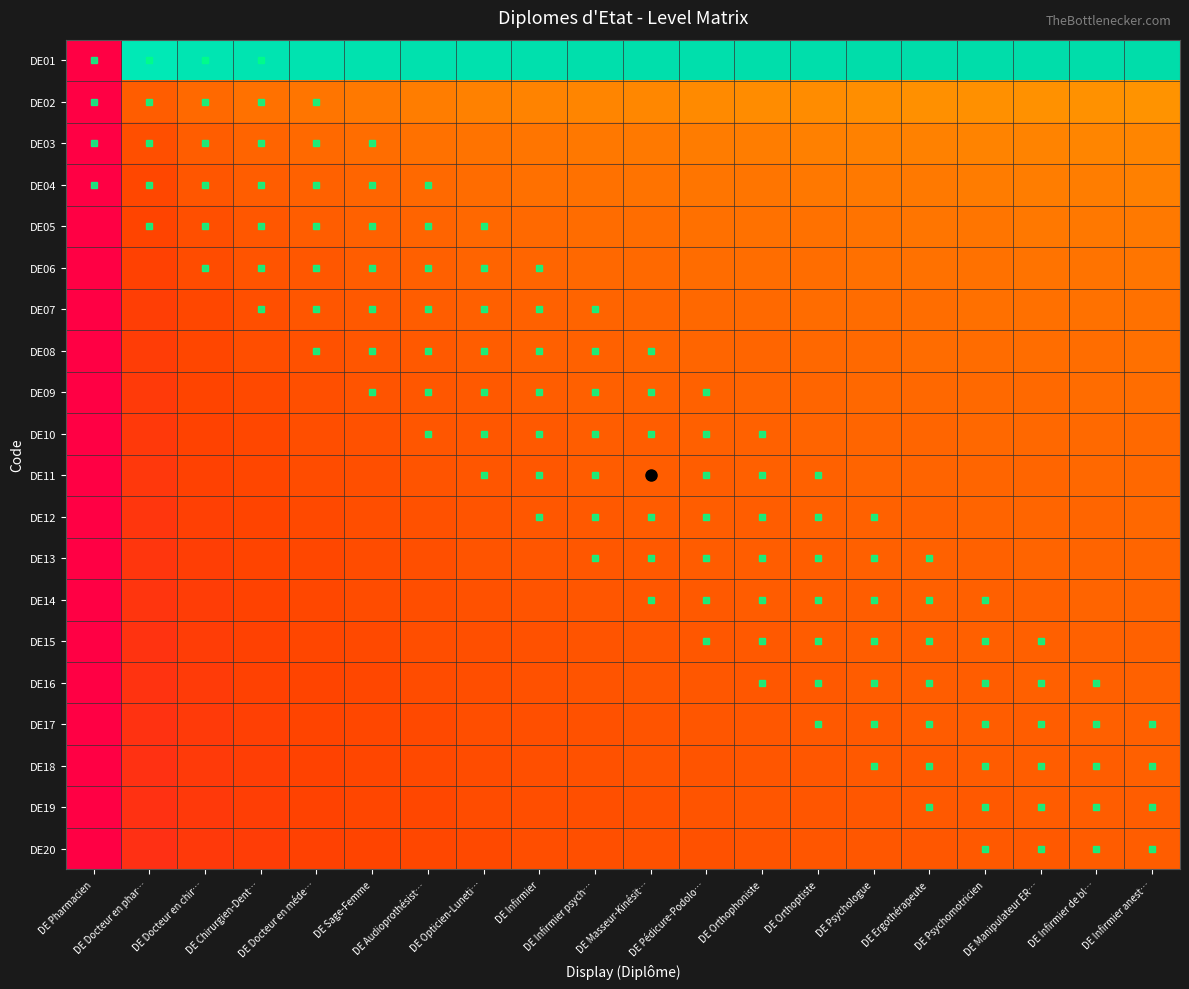

At which category is the sum across all series the highest?

DE Infirmier anest…